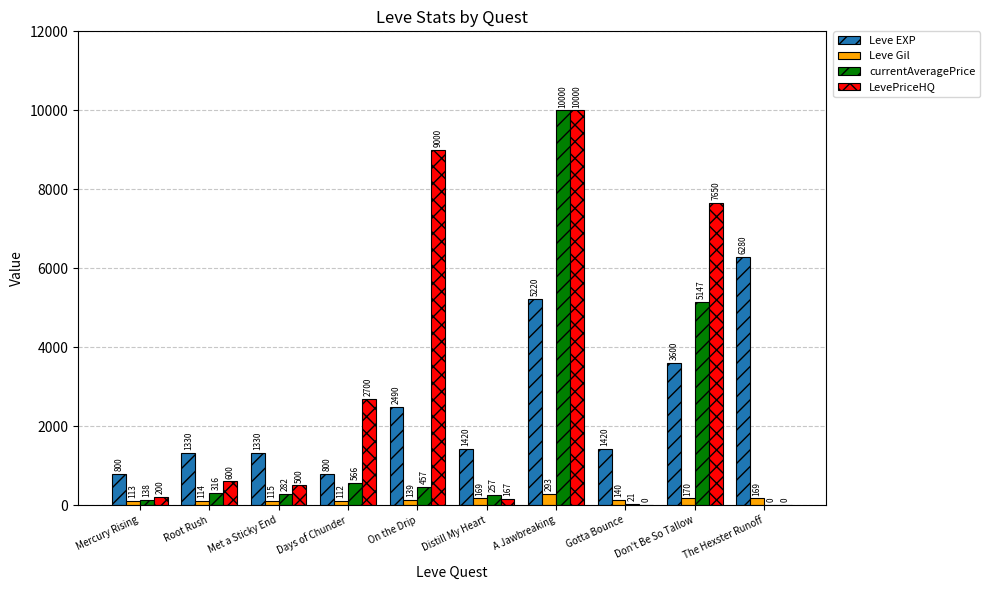

How many positive values does the LevePriceHQ series have?

8